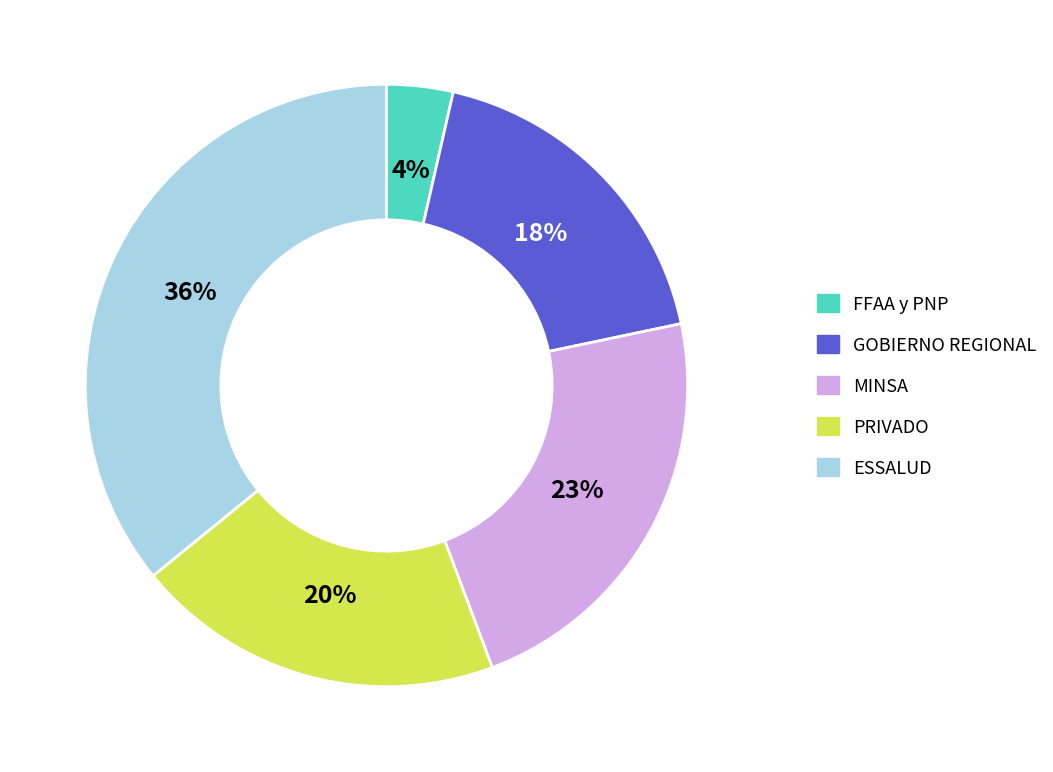

Count the number of slices in the pie.

5